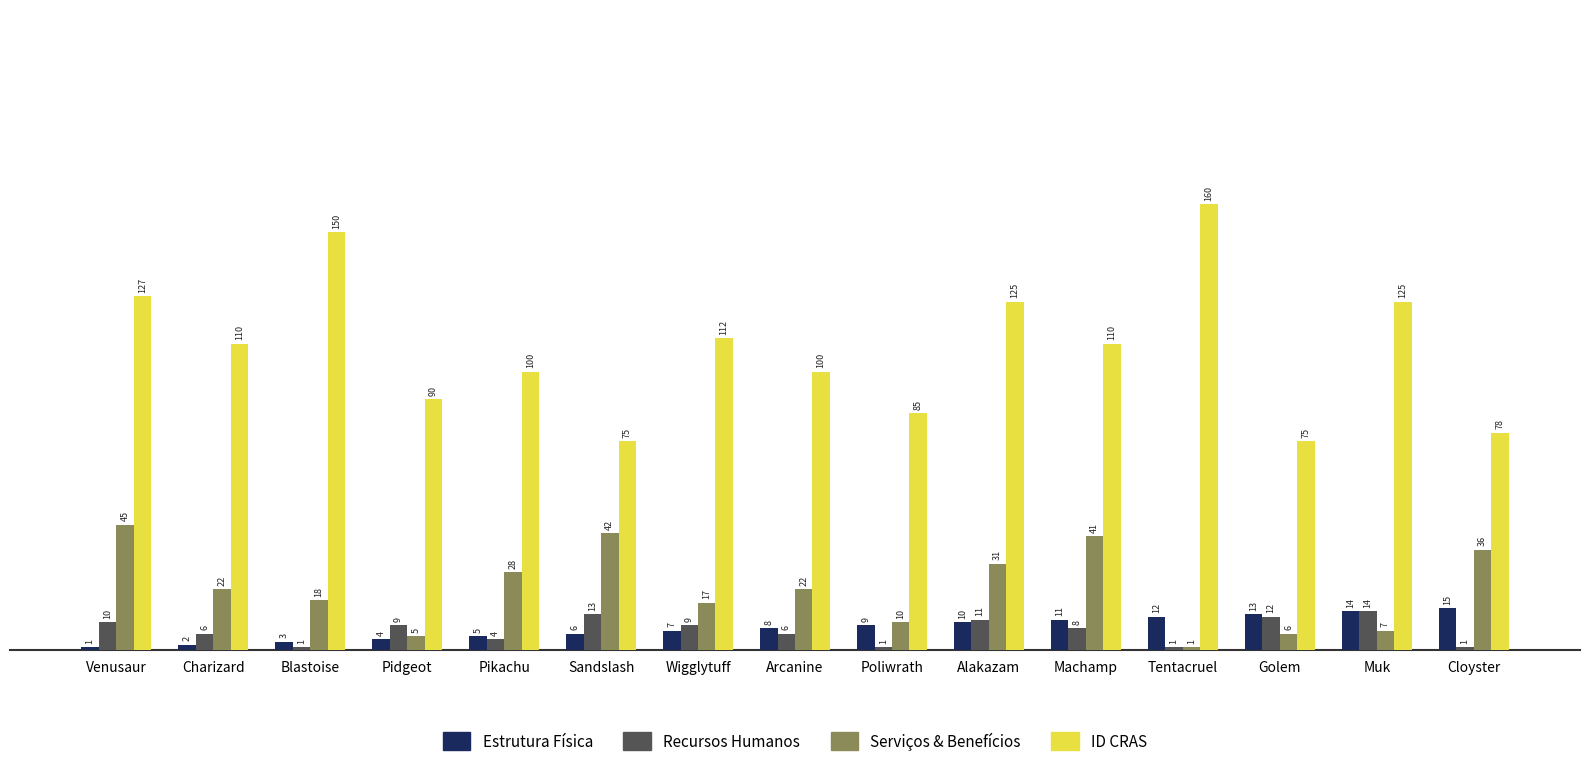

What is the difference between the highest and lowest values at Golem?

69